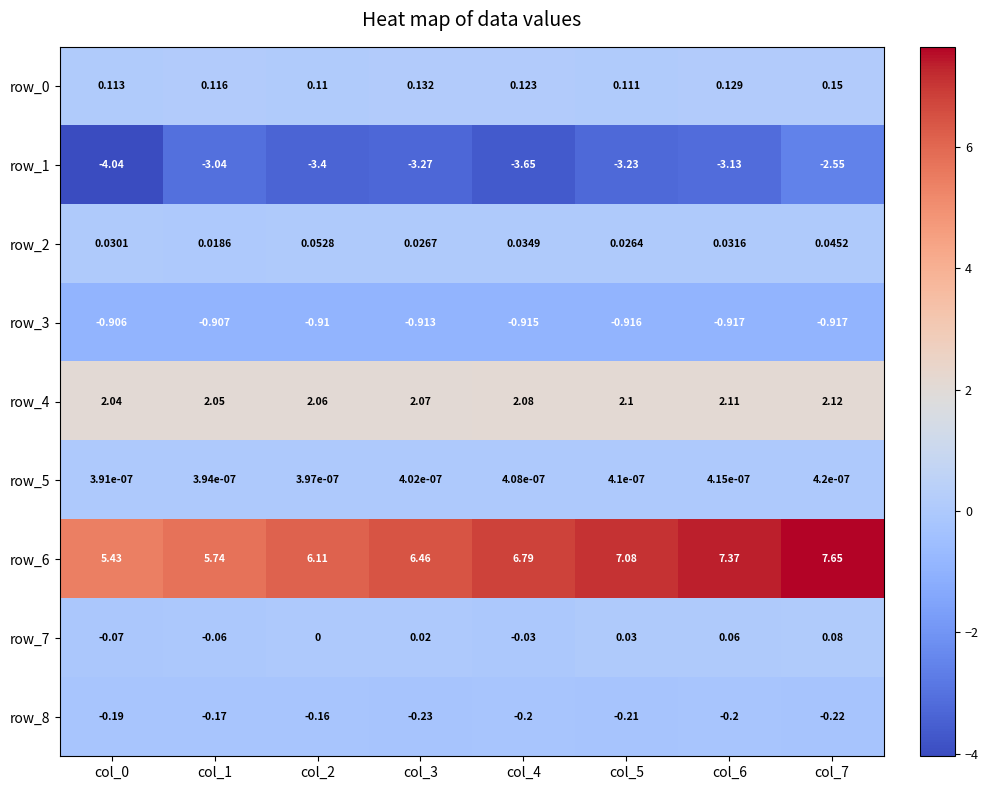

Between col_6 and col_7, which series saw the biggest shift?

row_1